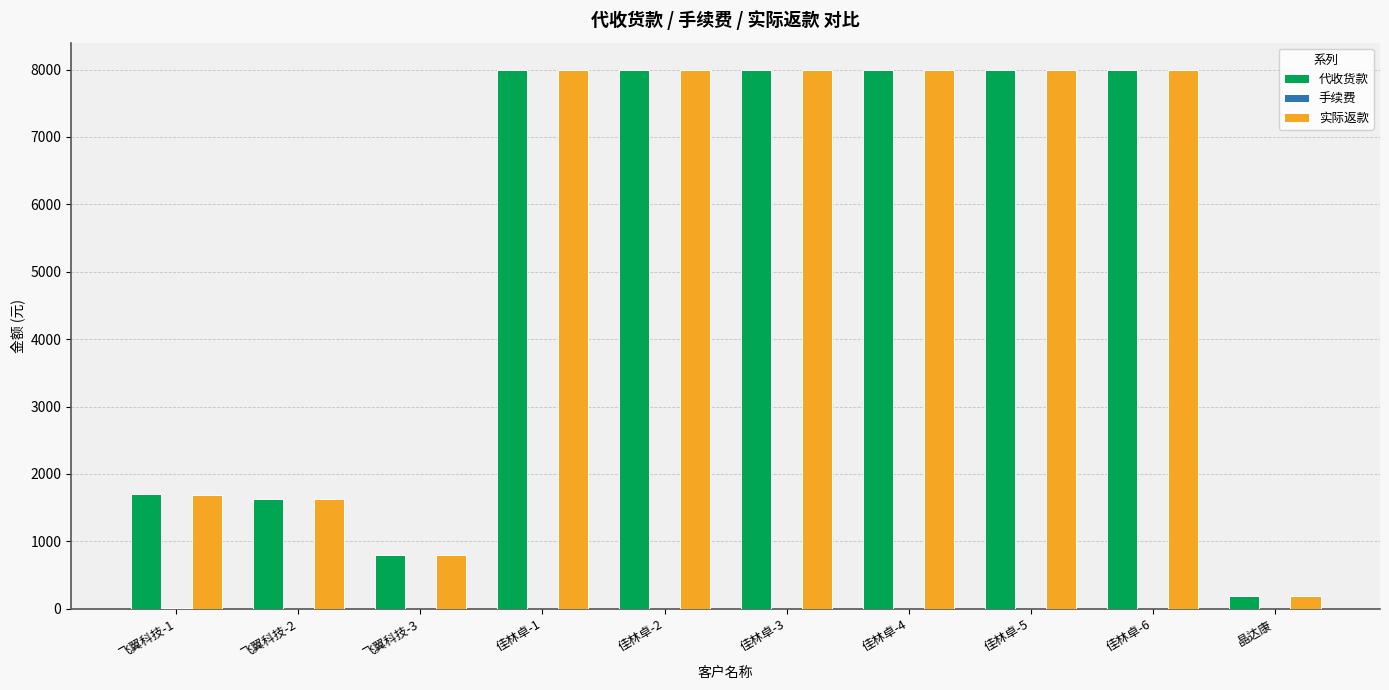

Is it true that 实际返款 equals 8000 at 佳林卓-6?

True